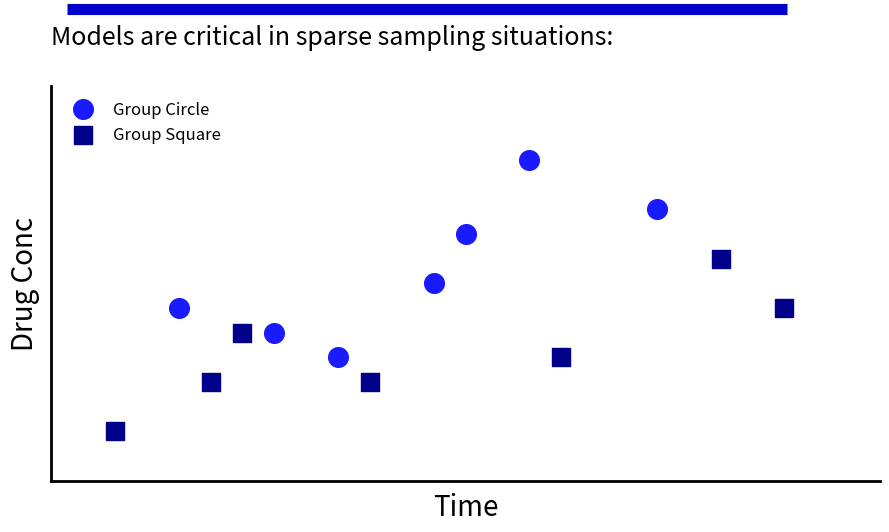

Which series has the widest spread of Y values?

Group Circle